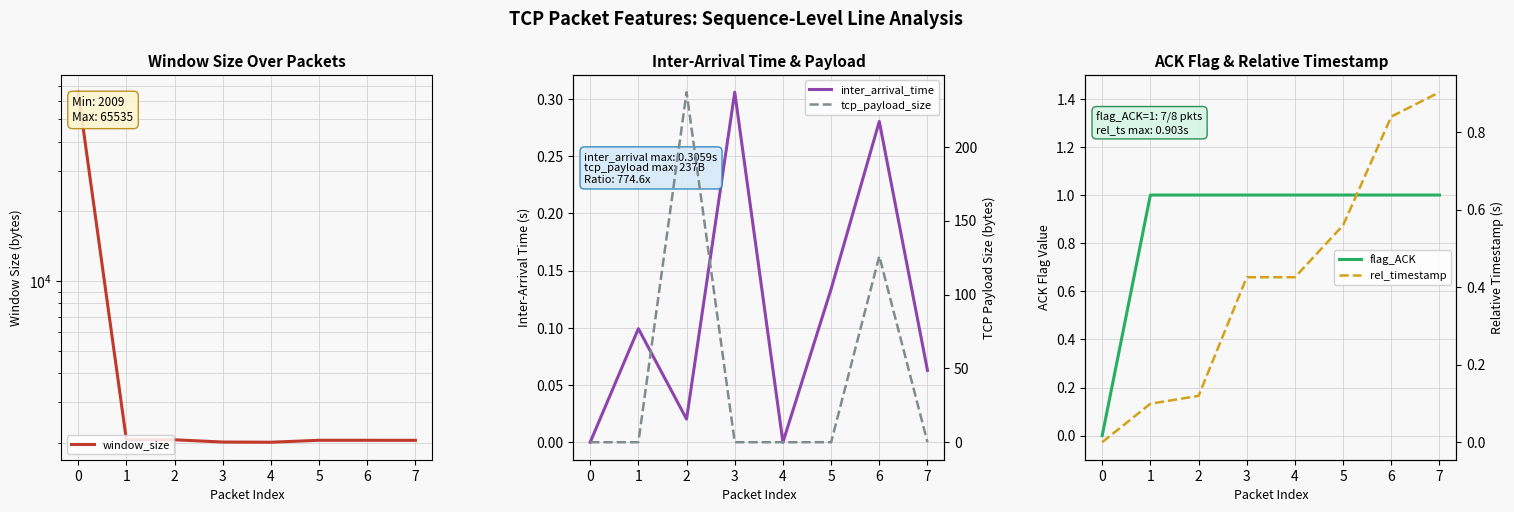

What is the difference between the maximum and minimum values in the rel_timestamp series?

0.9